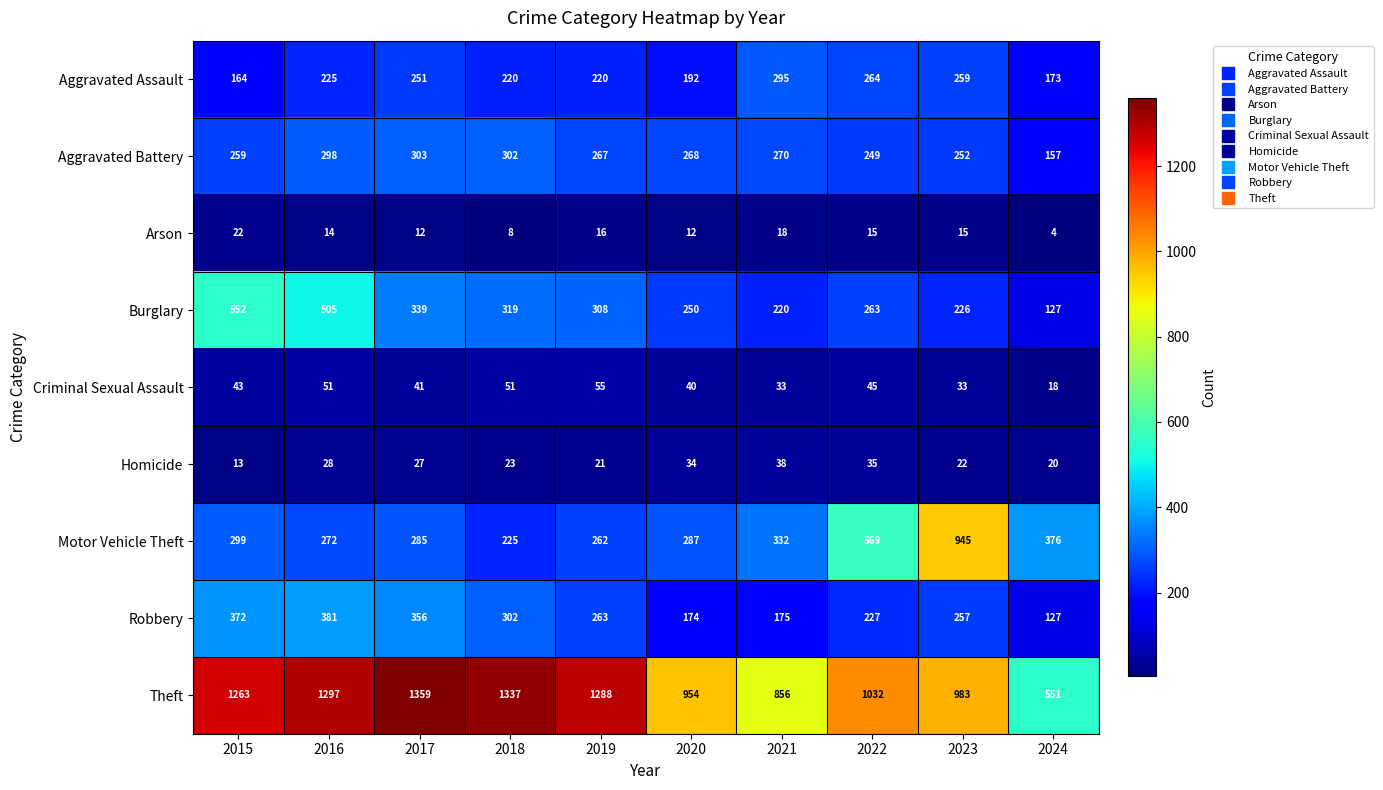

What is the maximum value shown in the chart?

1359